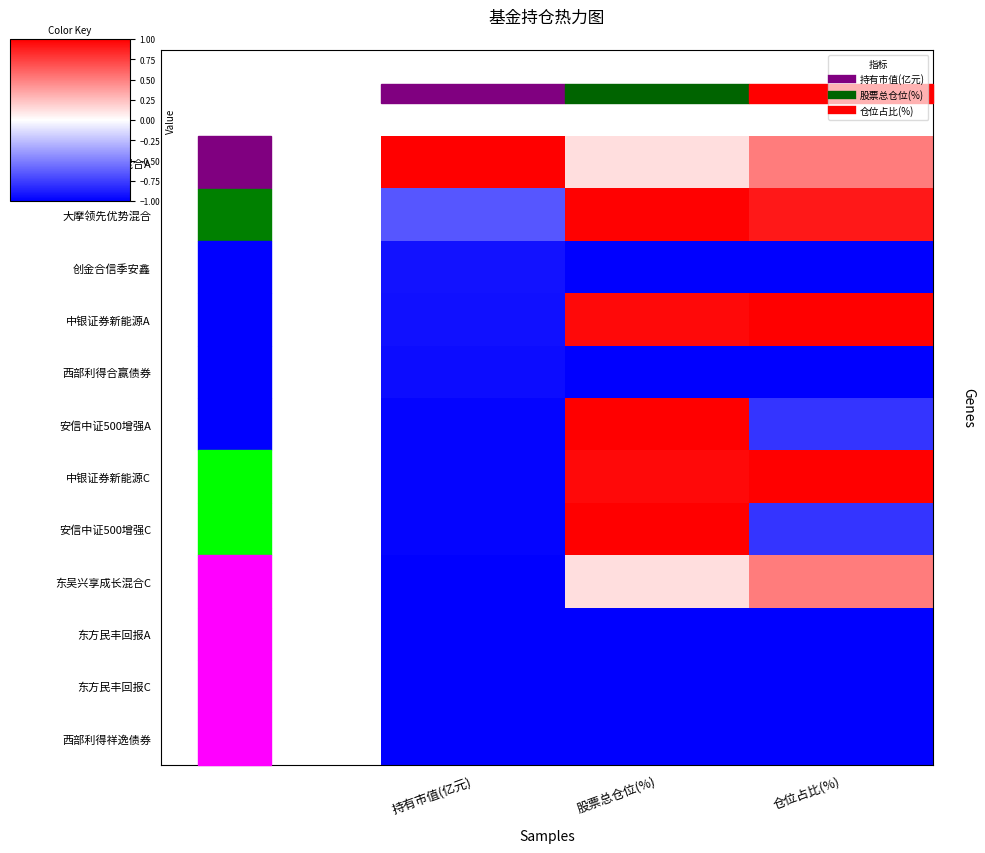

Count the number of categories in the chart.

3